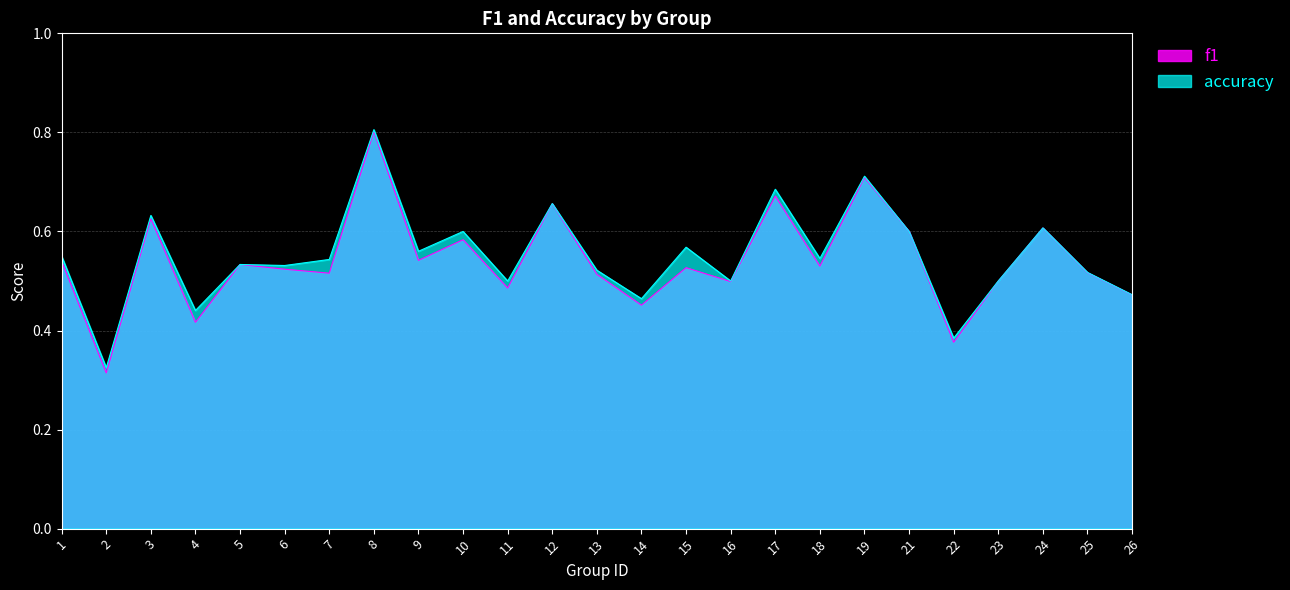

Which series has the largest range (max minus min)?

f1